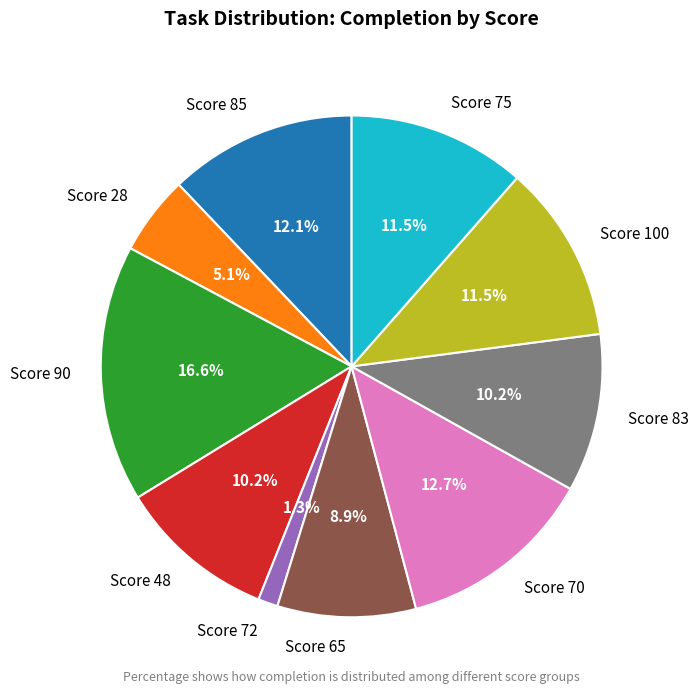

Is there a majority slice in this chart?

No